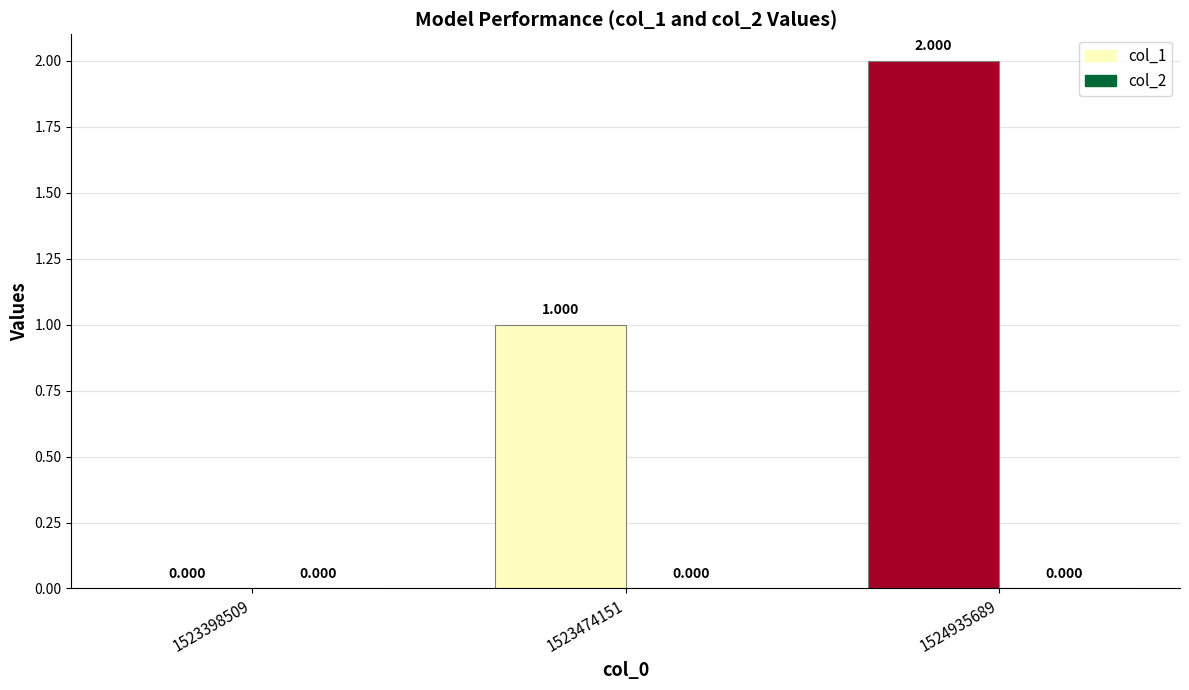

Which series has the widest spread of values?

col_1